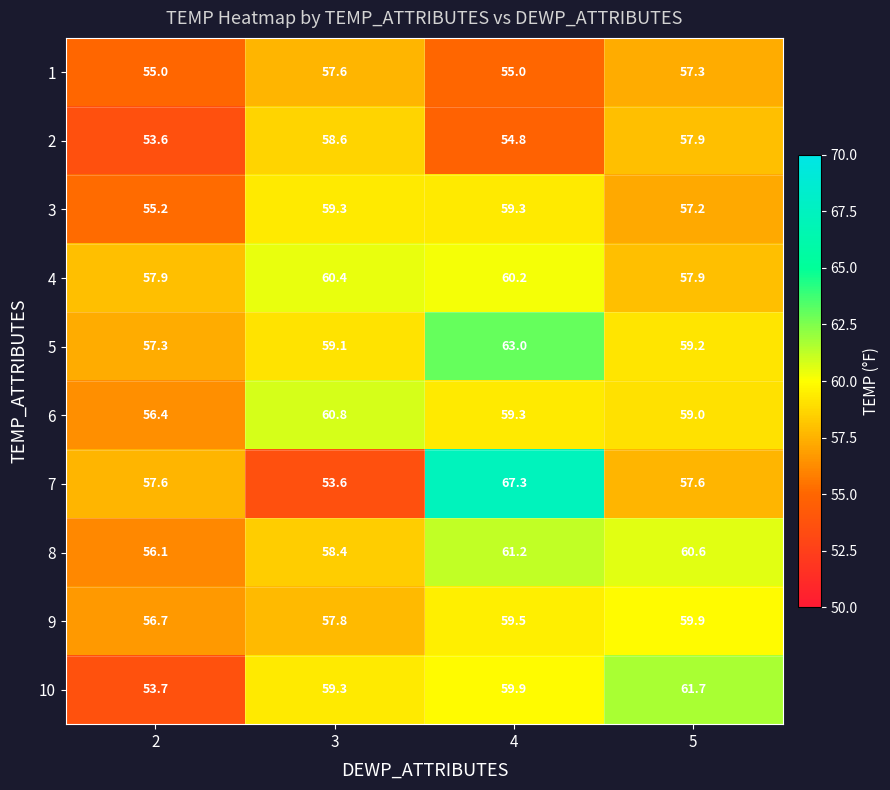

What is the average value of the 2 series?

56.2